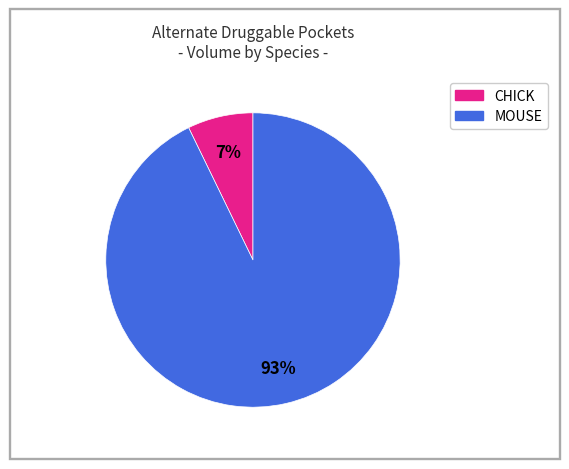

To the nearest percent, what is the difference between the largest and smallest slice percentages?

86%